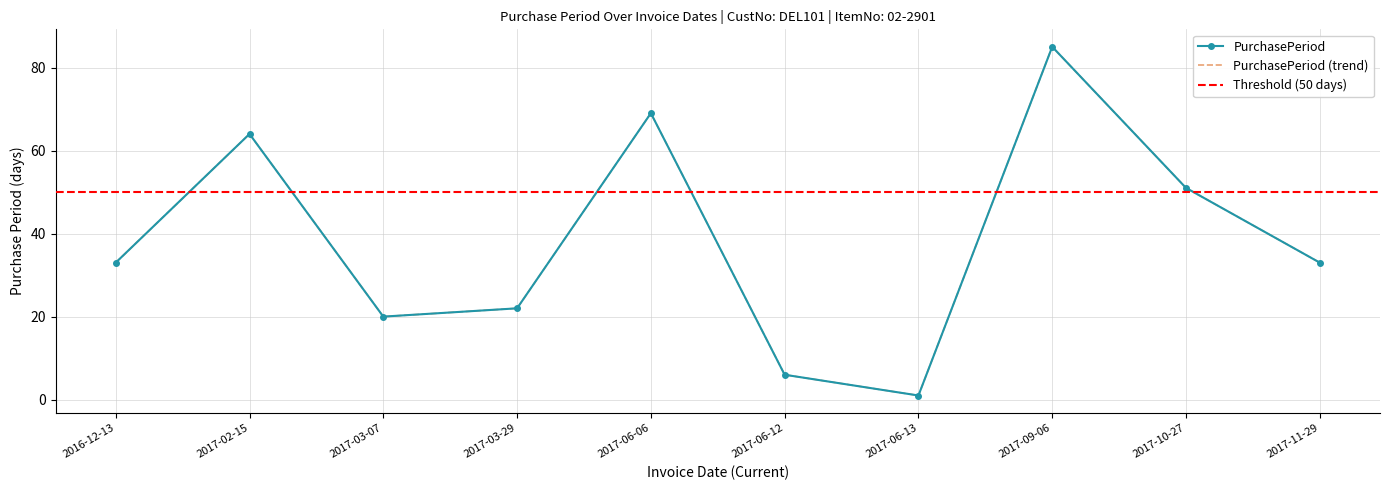

The chart shows a value of 22 at 2017-03-29. True or false?

True